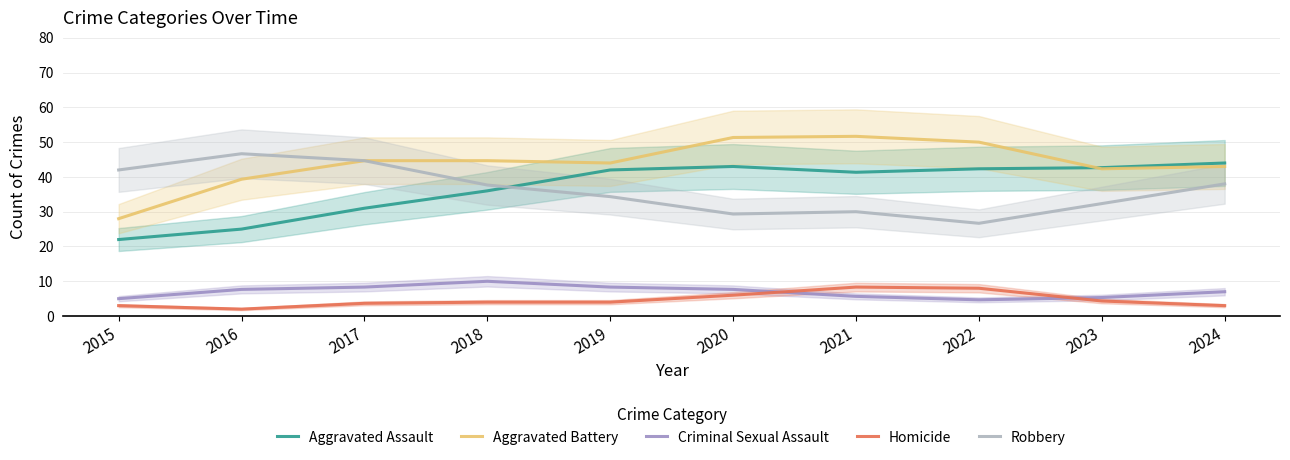

At which label does Robbery reach its minimum?

2022